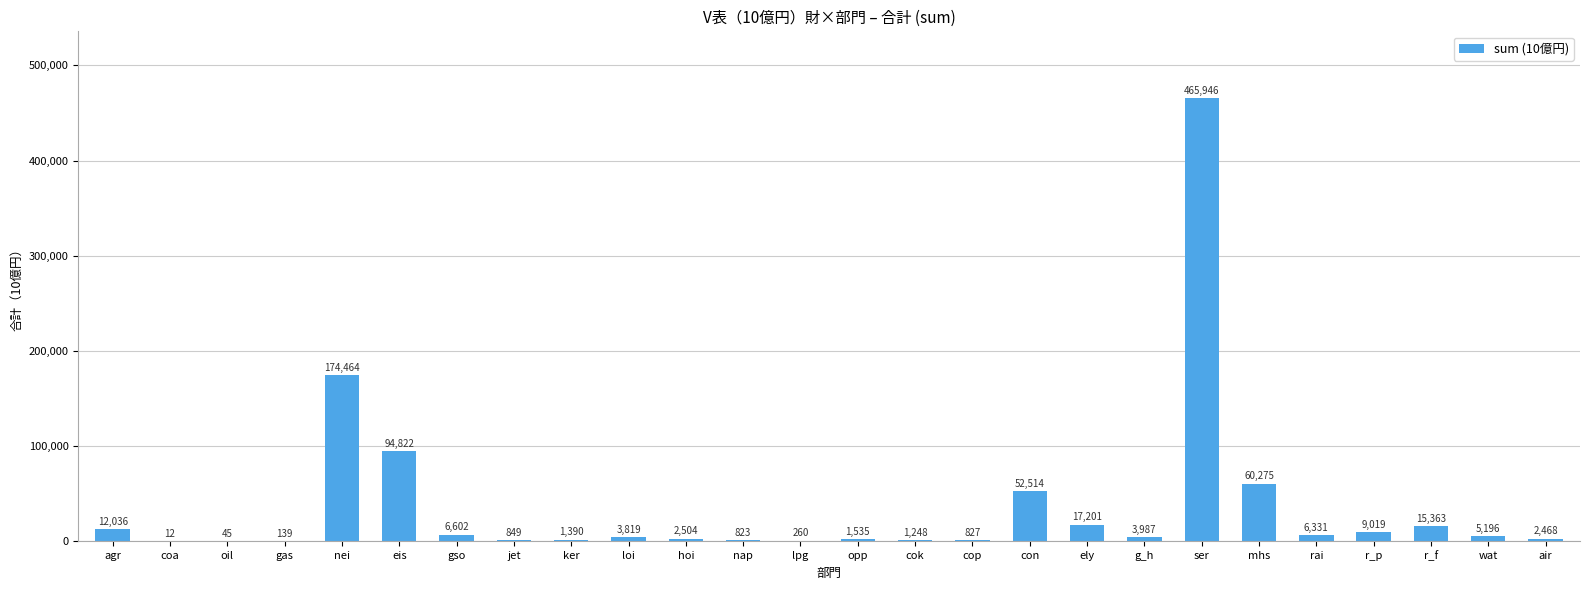

At which category does the chart reach its peak across all series?

ser